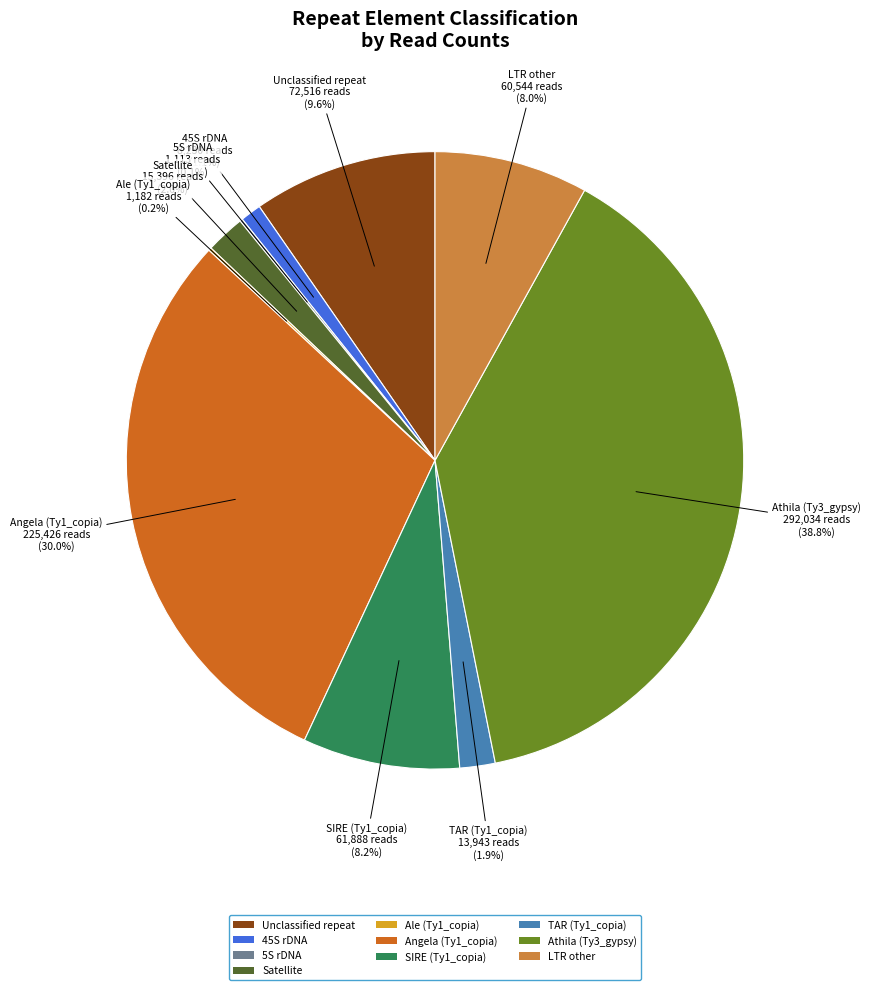

What portion of the pie excludes TAR (Ty1_copia)?

98.1%